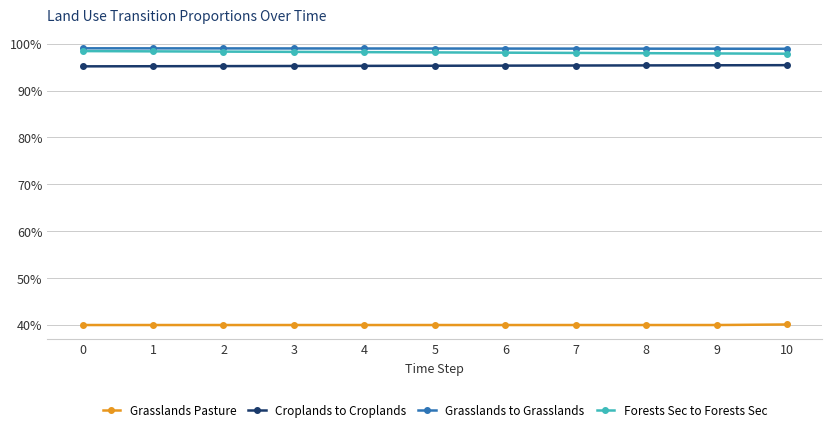

What is the value of the Grasslands to Grasslands point at the 2nd from the left?

1.0